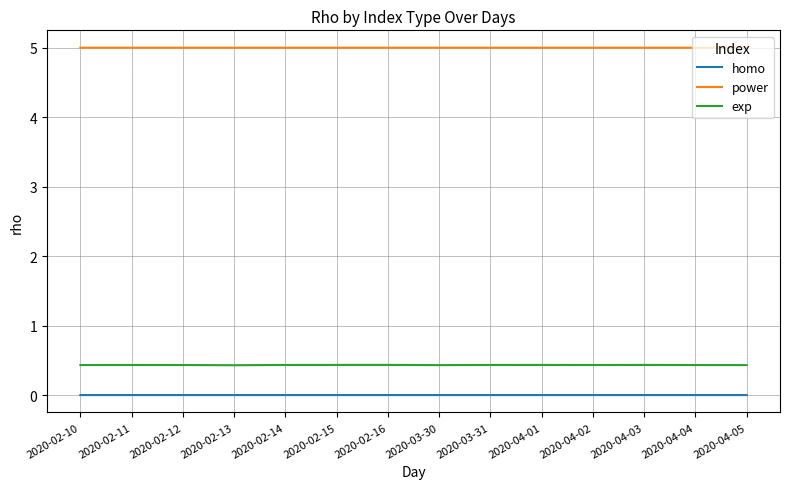

True or false: exp and homo intersect in this chart.

False